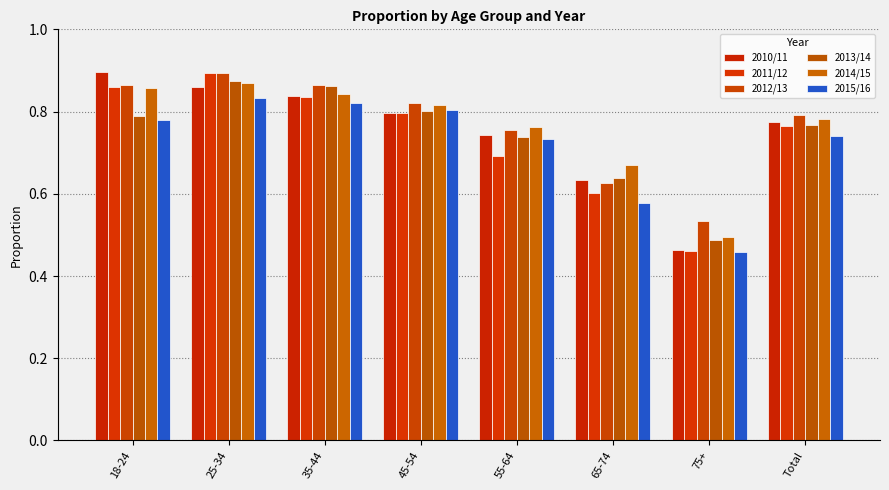

What is the sum of all 2012/13 values?

6.1